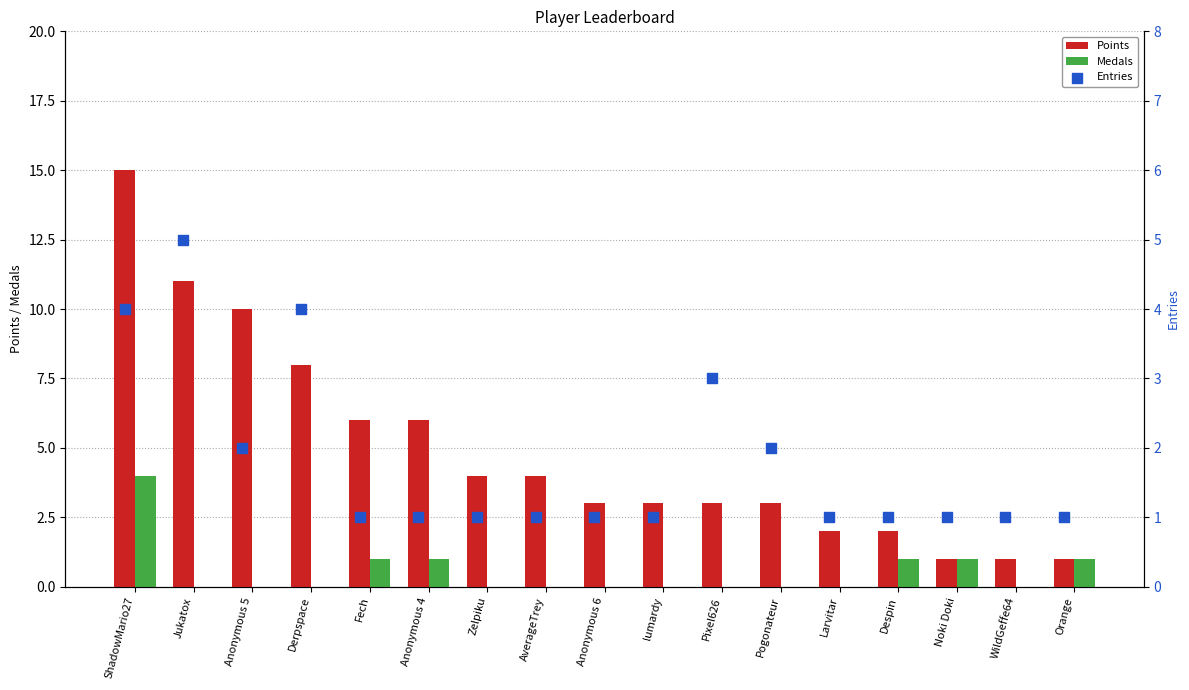

Which series has the largest total across all categories?

Points